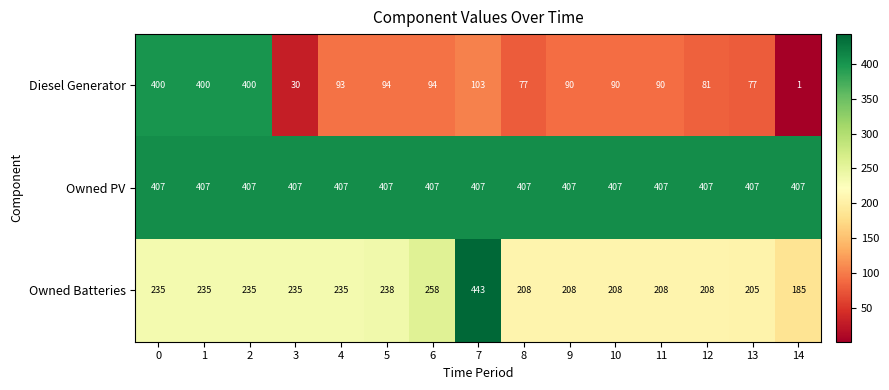

What value does the Owned PV series have at 14?

407